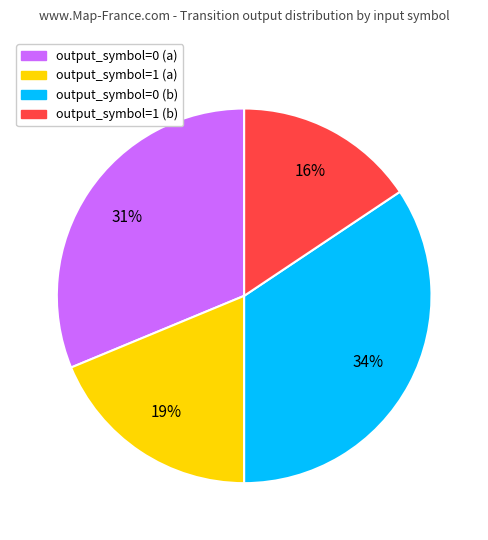

Is it true that output_symbol=0 (a) is 20% of the pie?

False